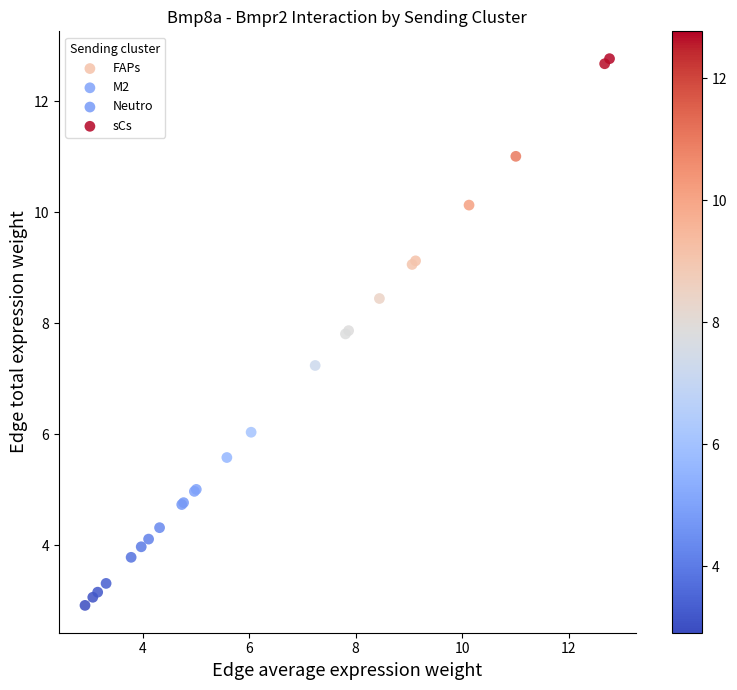

Which series contains the highest Y value?

sCs